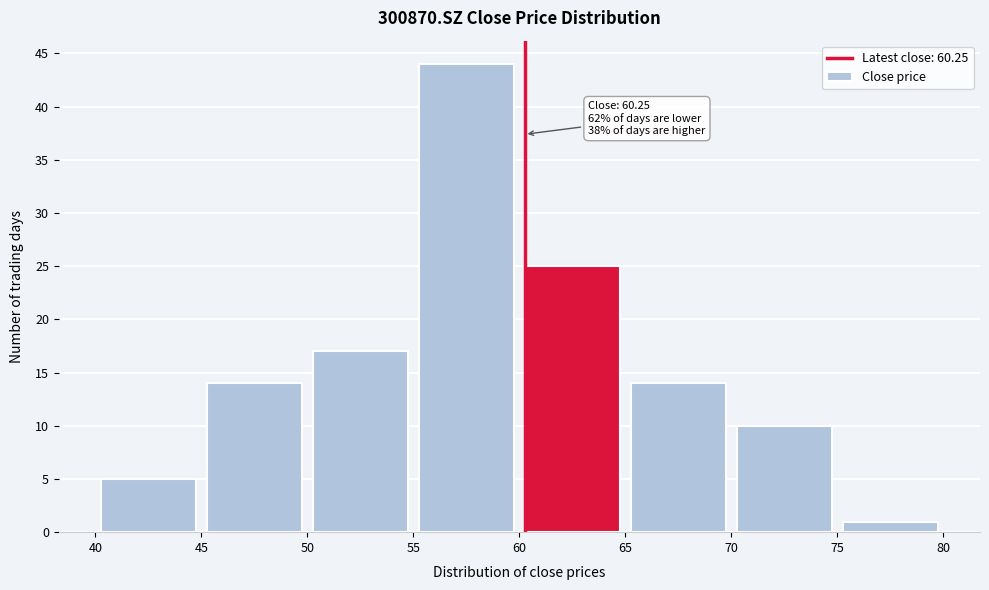

Which range on the x-axis has the tallest bar?

55 to 60